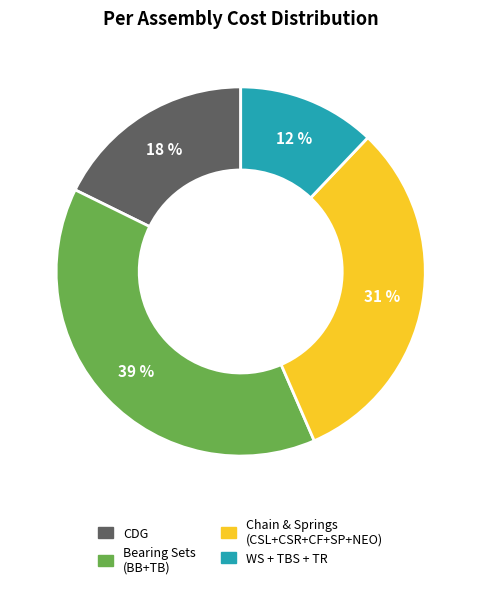

Is there a majority slice in this chart?

No